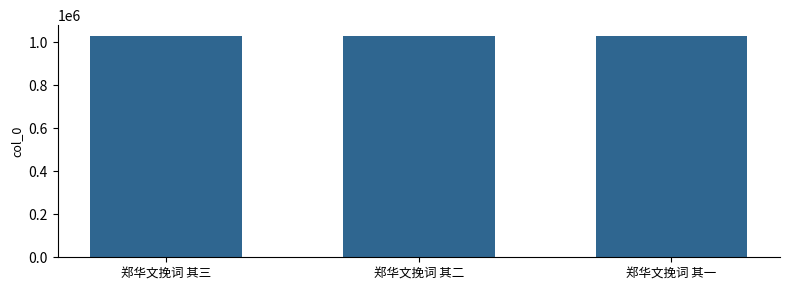

What is the smallest value displayed?

1027679